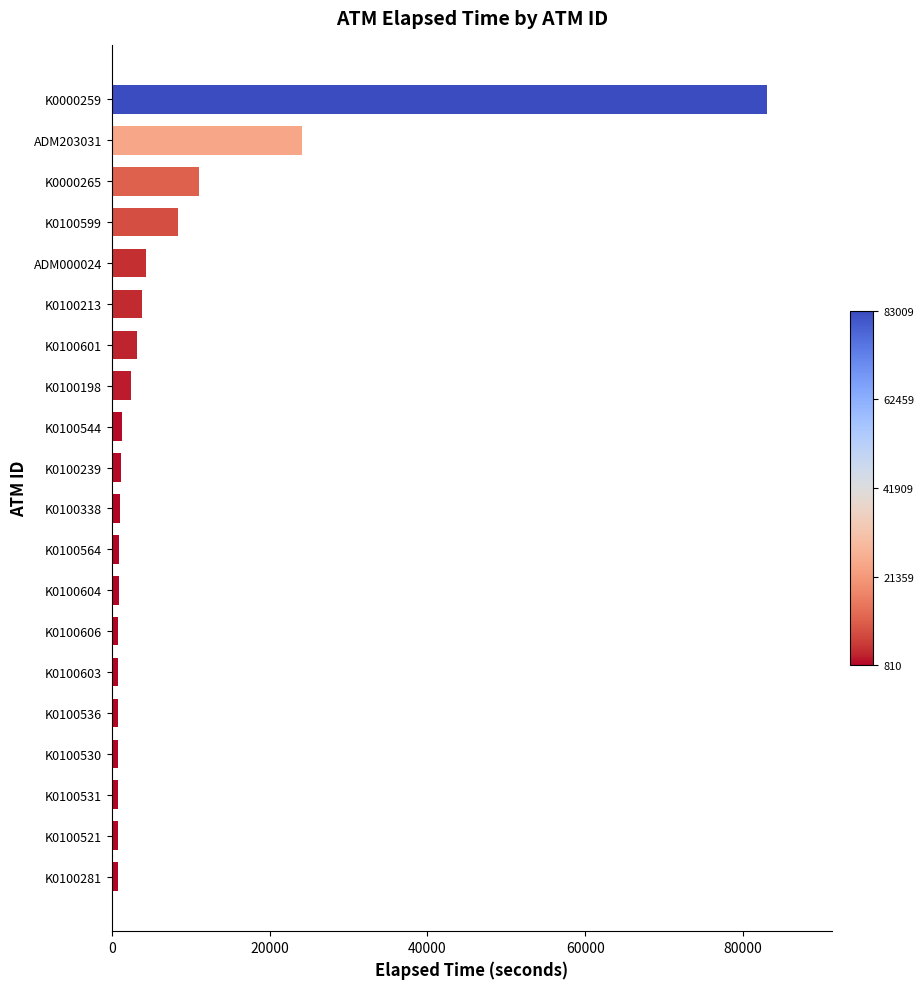

What is the difference between the maximum and minimum values?

82199